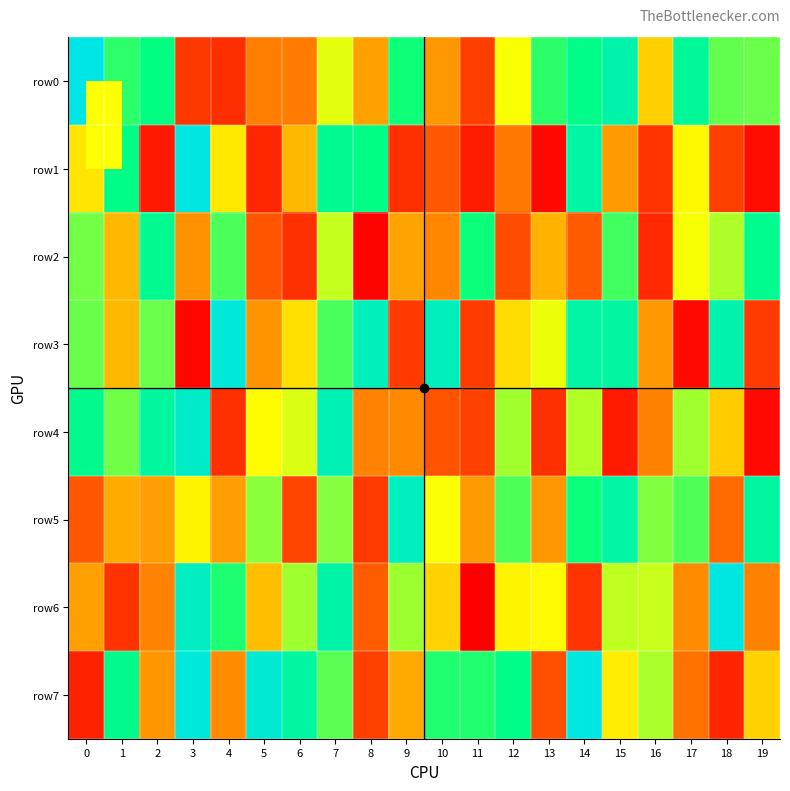

List the series in order of their peak value, highest first.

row0, row6, row7, row1, row3, row4, row5, row2